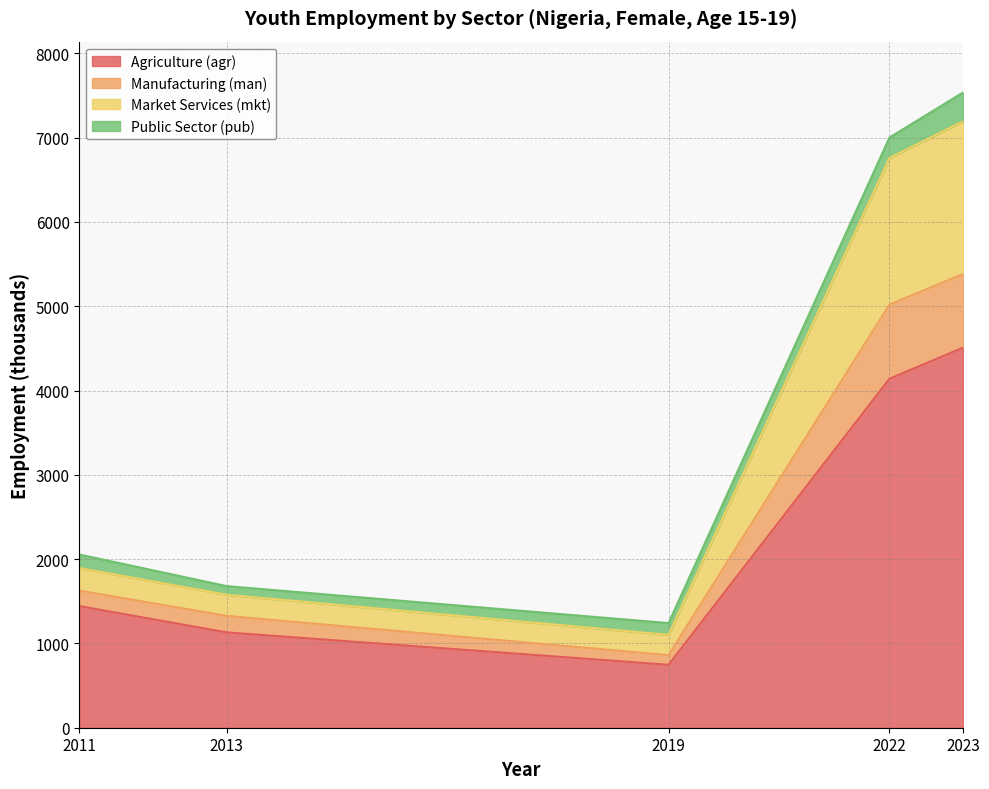

Does the chart have visible grid lines?

Yes